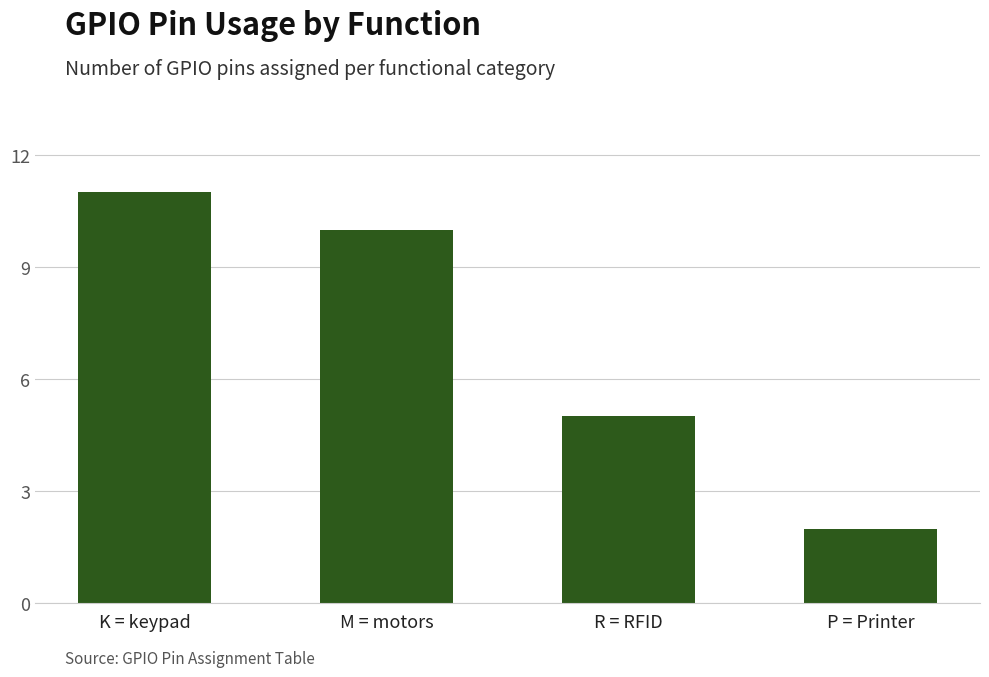

How many bars are there in total?

4